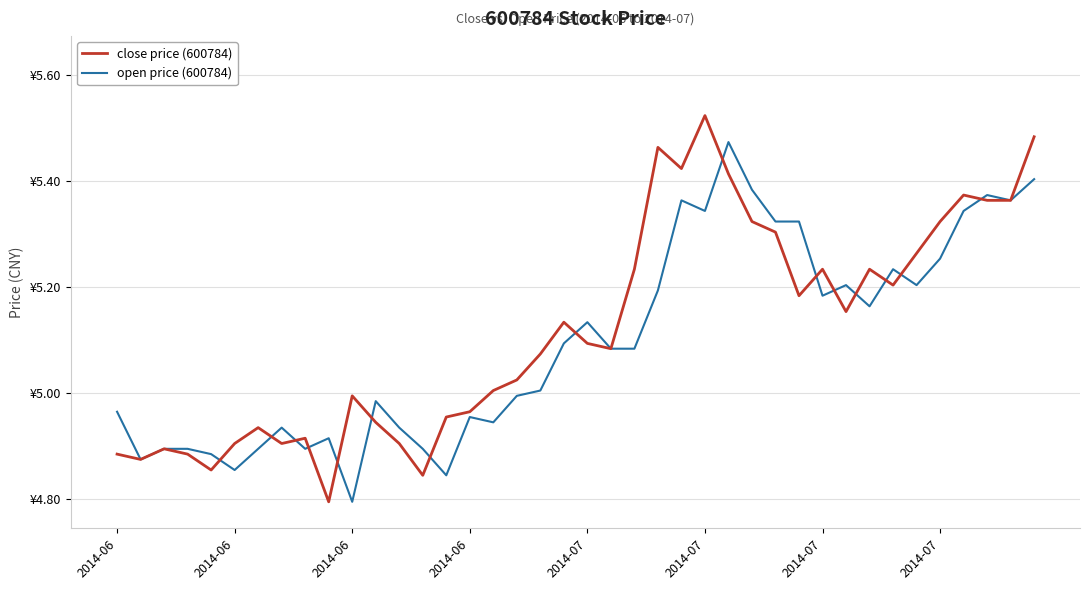

Which category has the lowest value in the close price (600784) series?

9